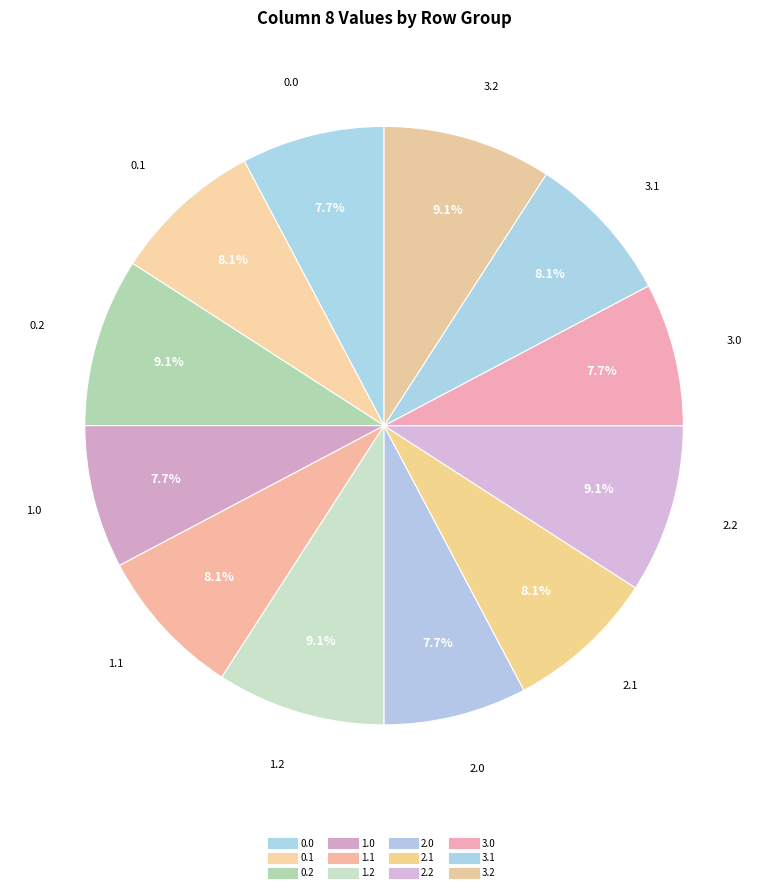

How many segments does this pie chart have?

12